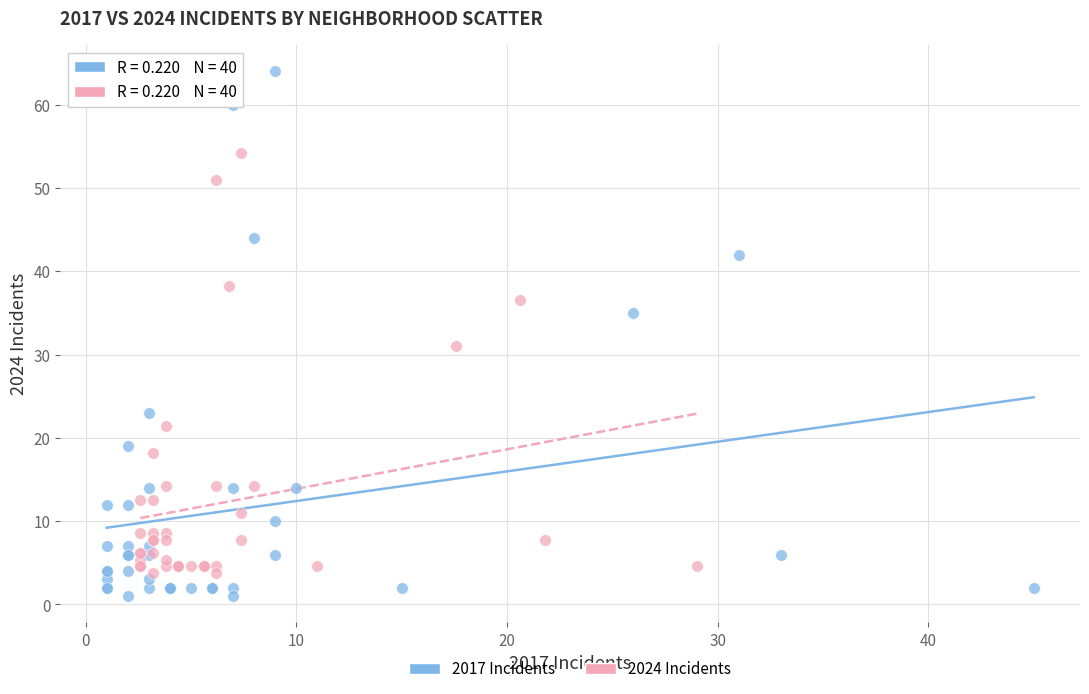

Which series contains the lowest Y value?

2017 Incidents